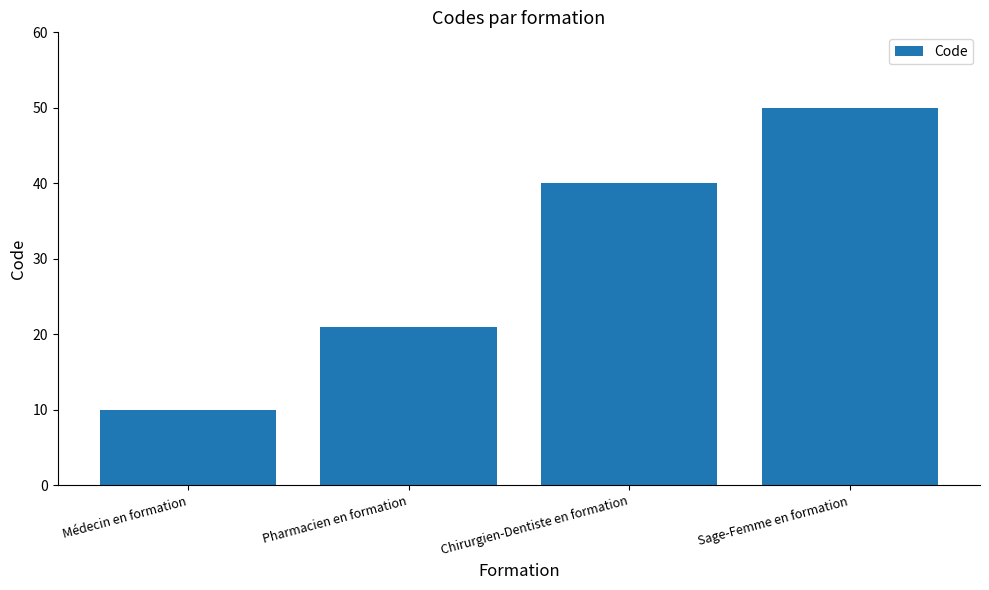

What is the change in value from Pharmacien en formation to Chirurgien-Dentiste en formation?

+19